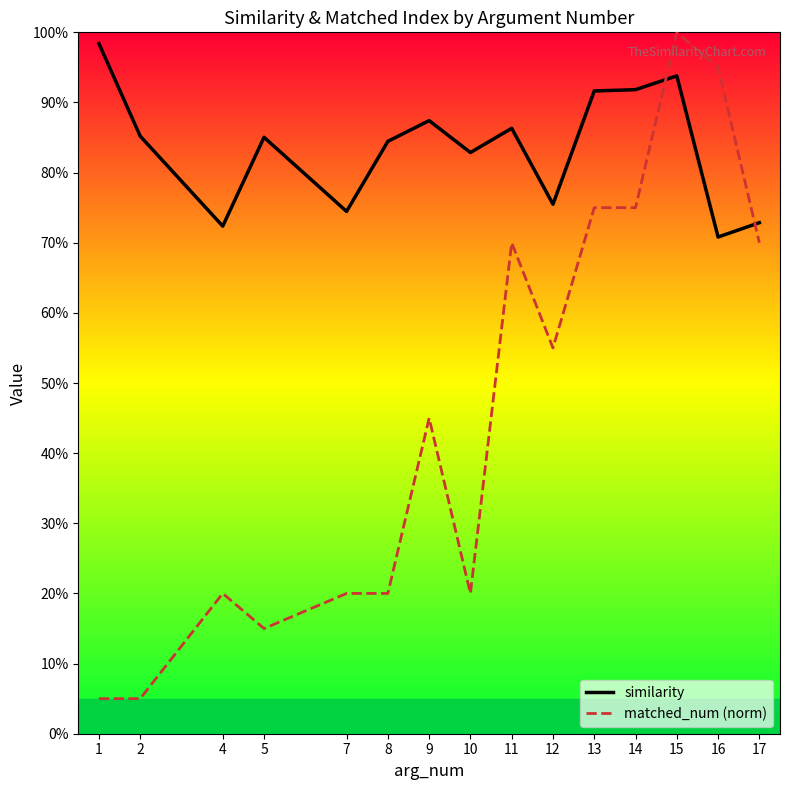

What is the sum of the matched_num (norm) values at 12 and 15?

1.6